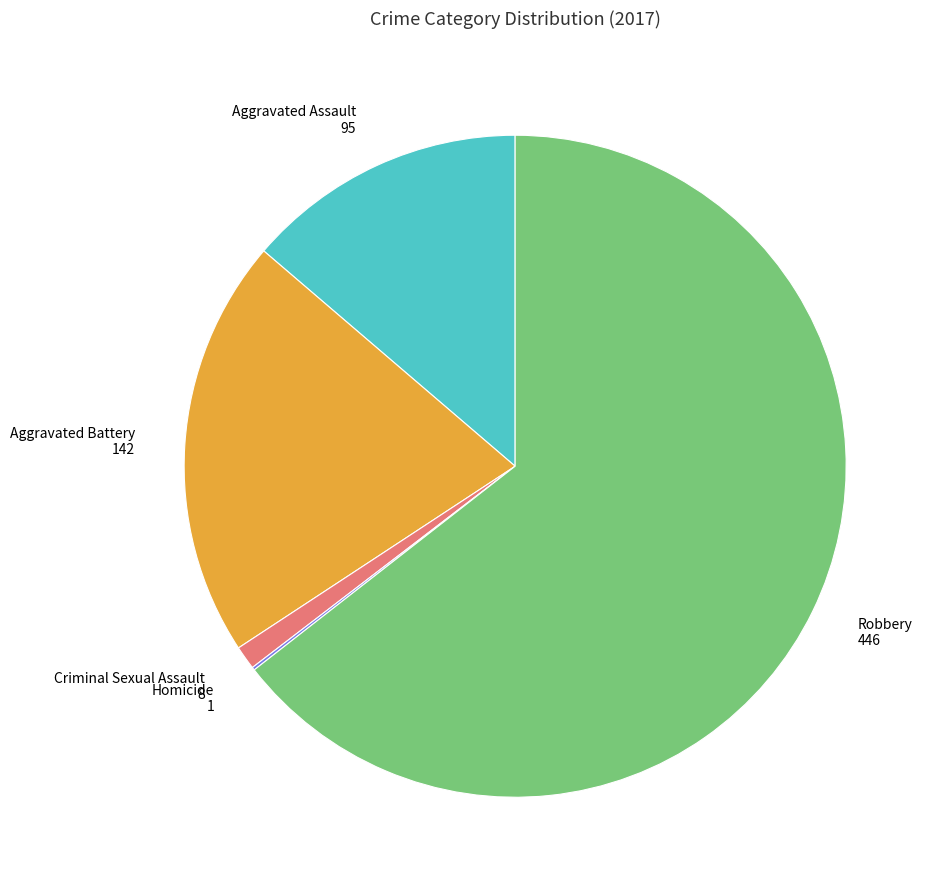

Combined, do Aggravated Assault and Robbery account for over 50%?

Yes